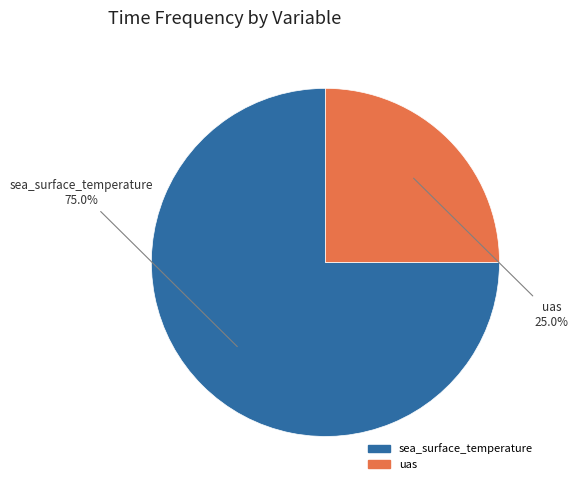

Is there any slice that represents more than half of the pie?

Yes